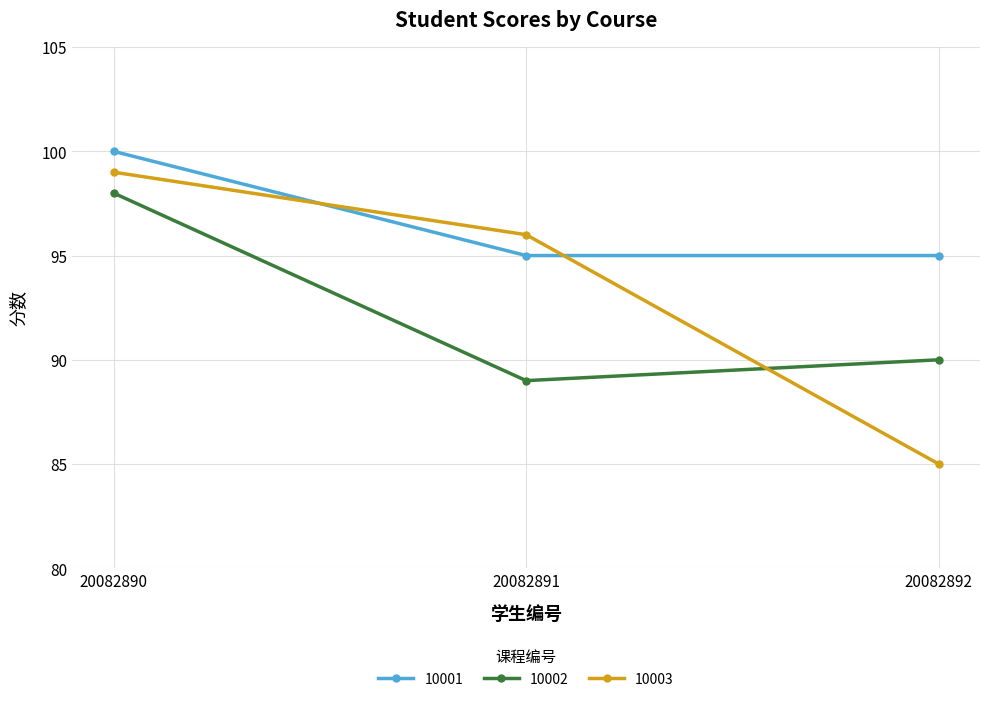

Reading right to left, transcribe all the data shown in this chart.

10001: 95	95	100
10002: 90	89	98
10003: 85	96	99